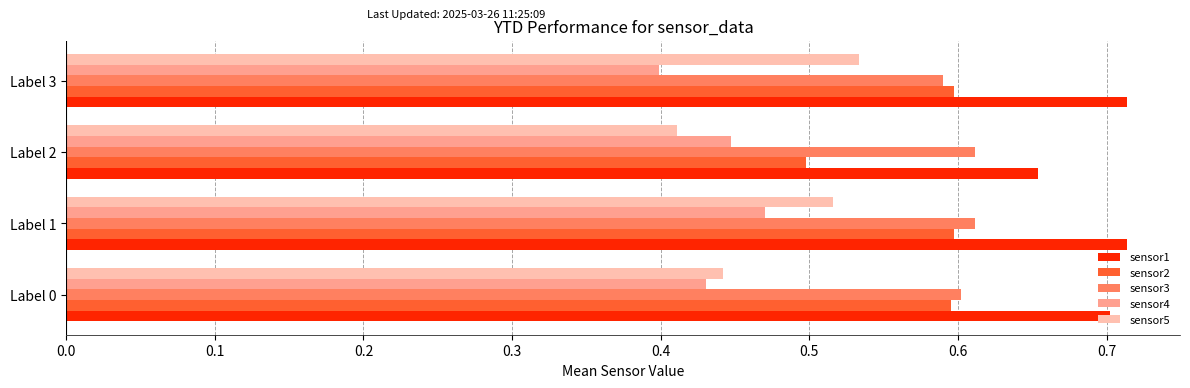

The sensor5 series shows 0.4 at Label 2. True or false?

True